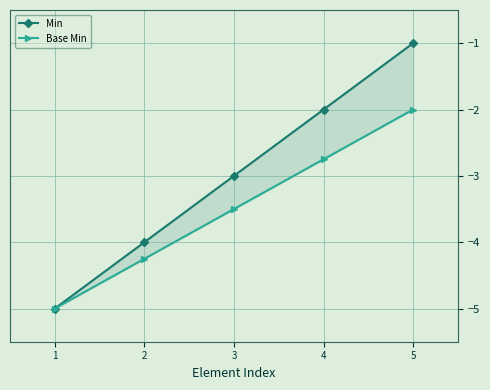

True or false: Base Min and Min cross at least once.

False